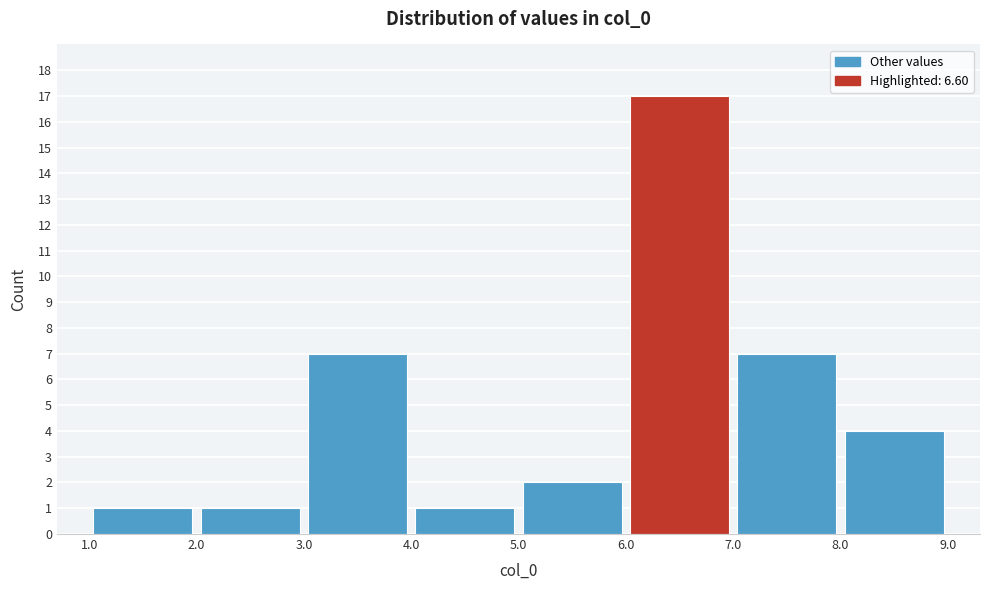

Reading left to right, list every bar in this chart as the range it spans on the x-axis followed by its height. The values are not printed on the chart, so give them approximately, as read against the axis.

1.0 to 2.0: 1
2.0 to 3.0: 1
3.0 to 4.0: 7
4.0 to 5.0: 1
5.0 to 6.0: 2
6.0 to 7.0: 17
7.0 to 8.0: 7
8.0 to 9.0: 4